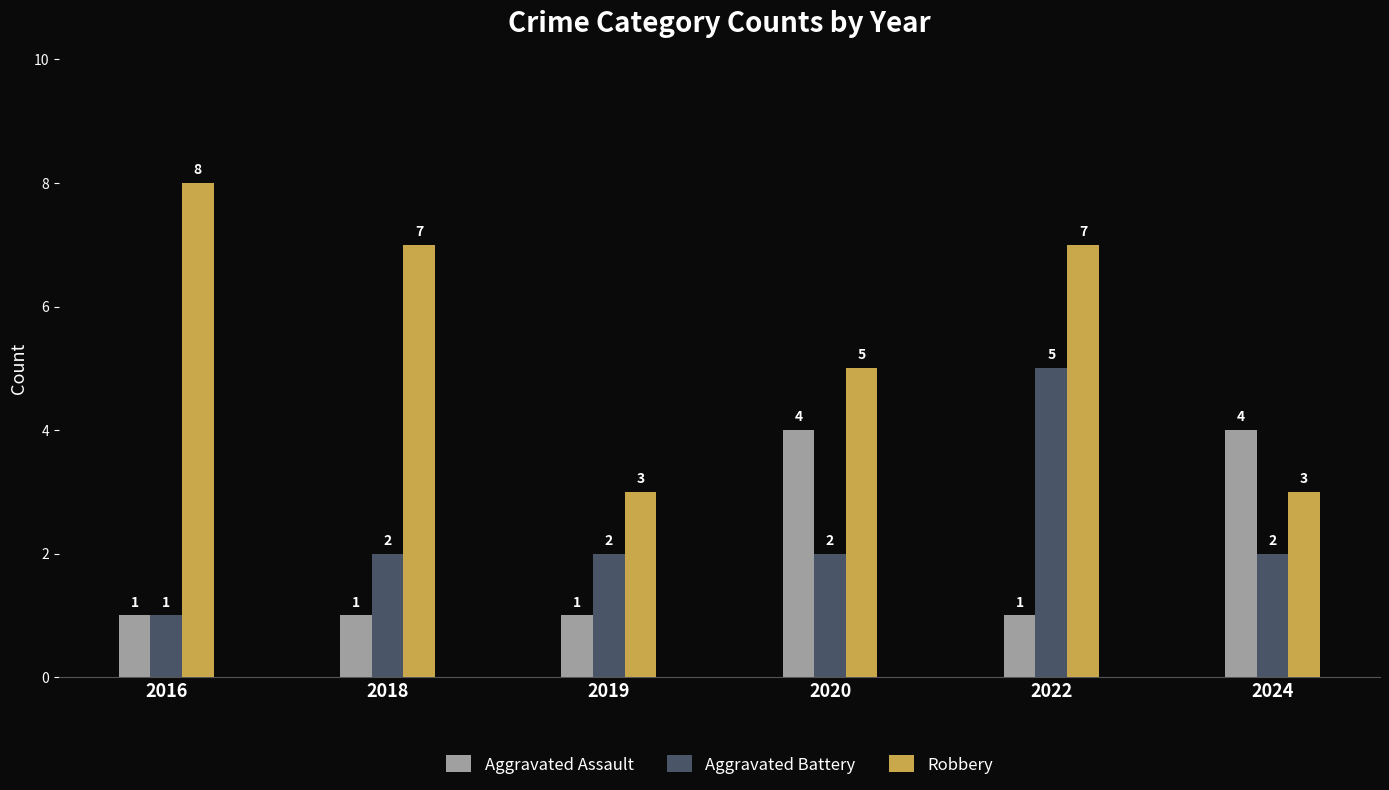

Which label corresponds to the largest value in the chart?

2016